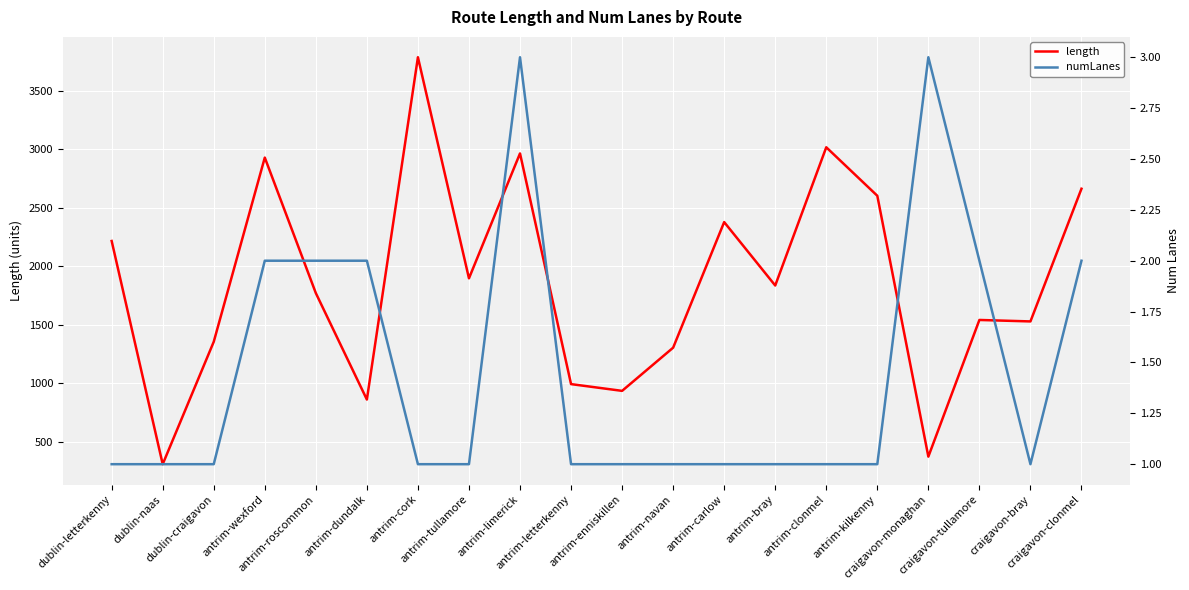

Where is length nearest to the value 2046?

antrim-tullamore